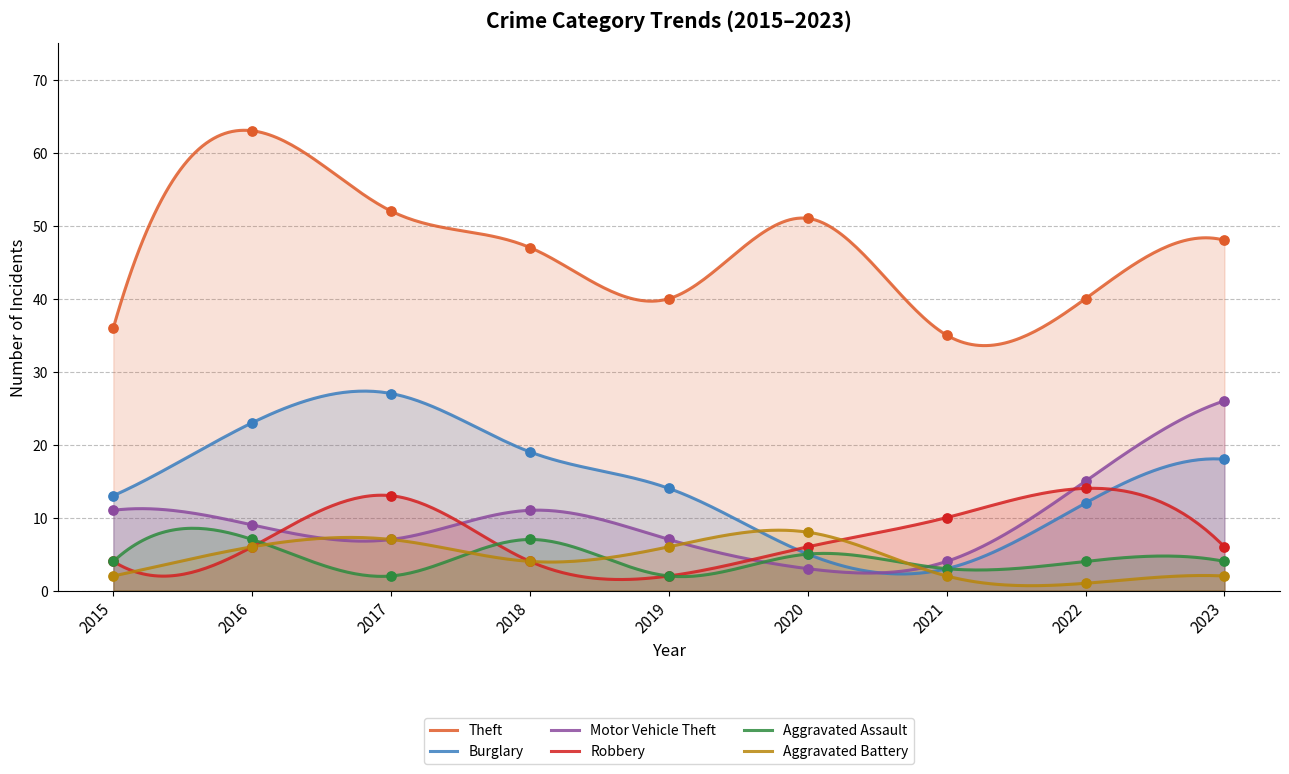

Which series reaches the maximum Y coordinate?

Theft